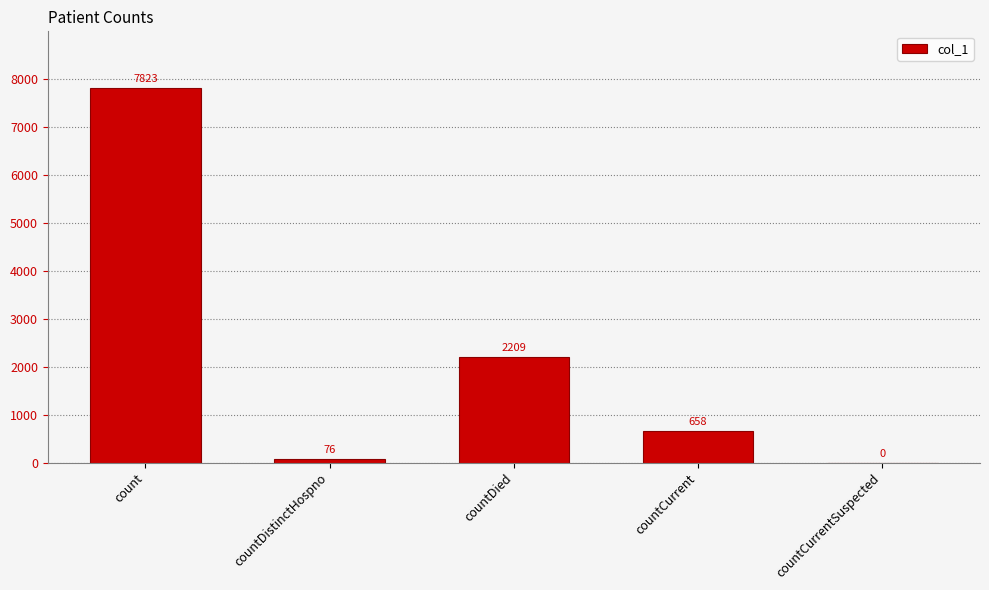

Which label corresponds to the largest value in the chart?

count